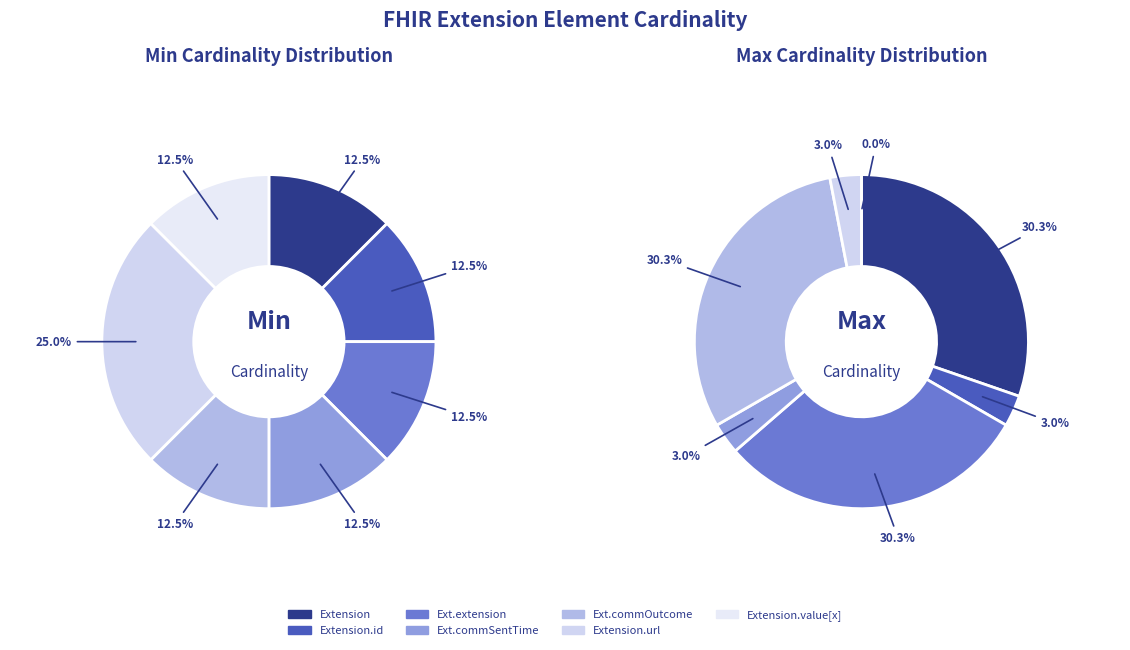

Which slice is the smallest?

Extension